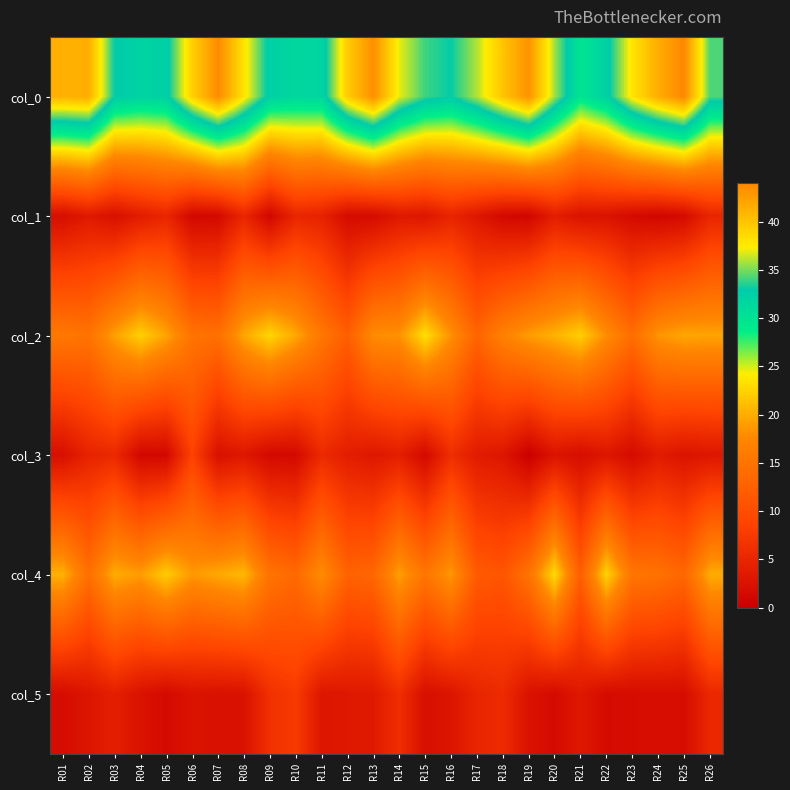

What is the spread (max minus min) of values at R21?

28.0